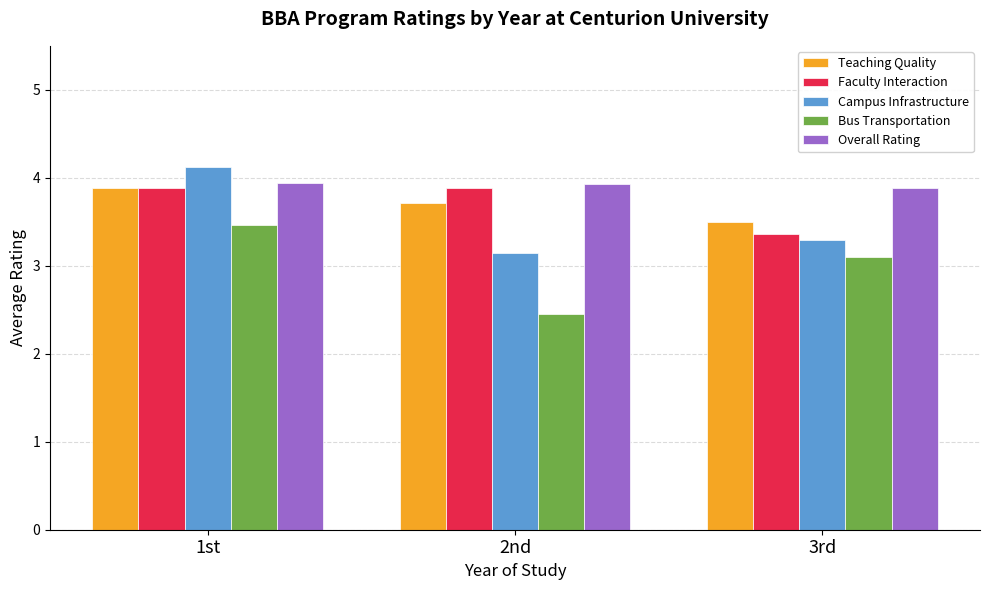

What is the spread (max minus min) of values at 1st?

0.7